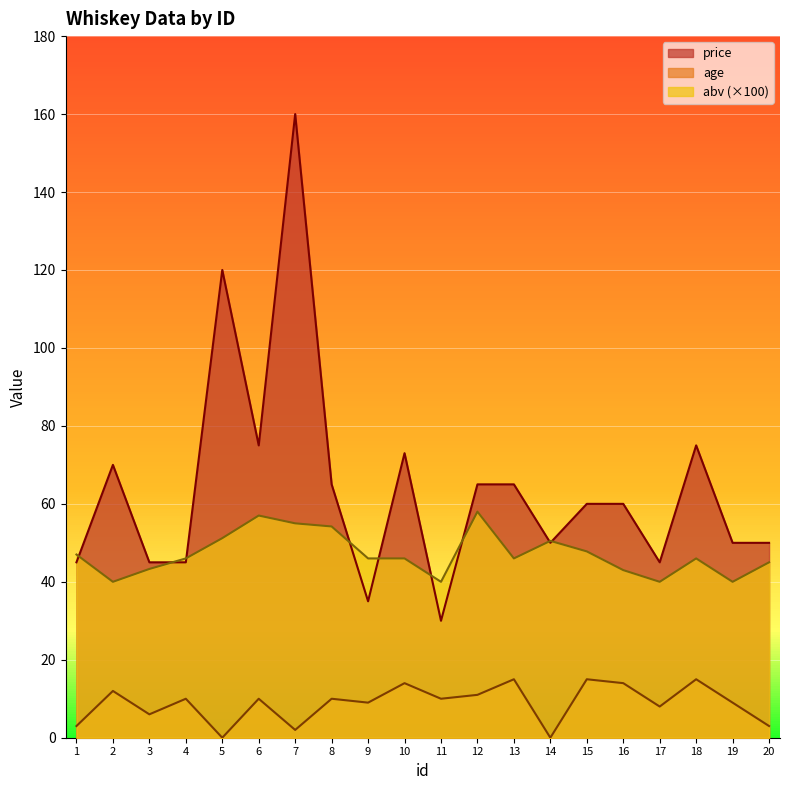

True or false: age has a value of 9.0 at 19.

True